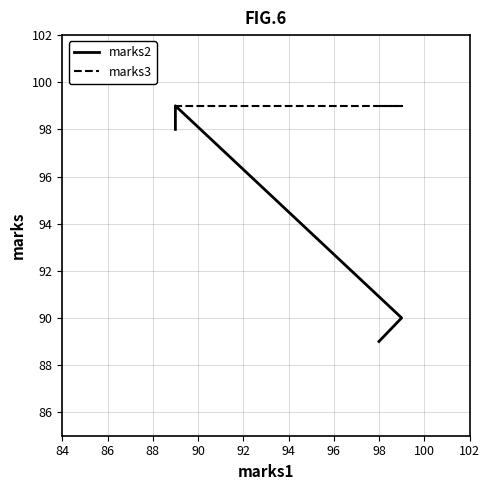

Is it true that marks3 equals 99 at 90?

True